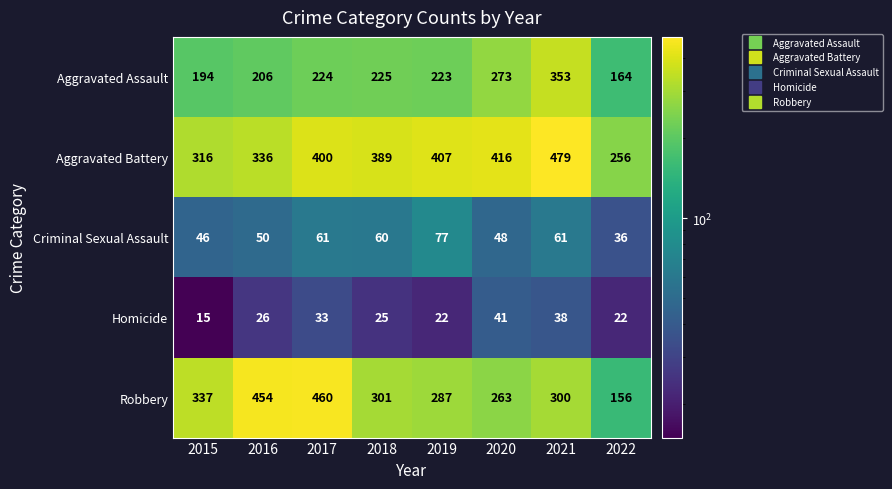

Read the Criminal Sexual Assault value at 2016, to the nearest 10.

50